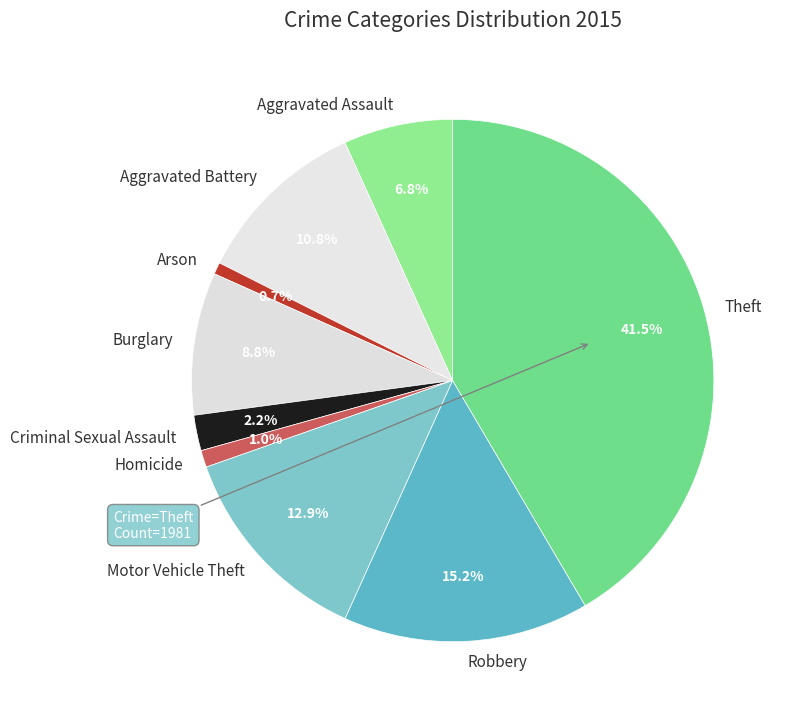

True or false: Arson accounts for 1% of the total.

True